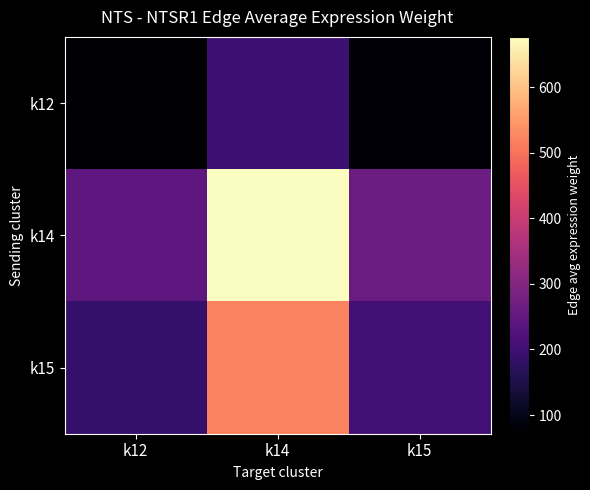

What is the greatest value displayed?

676.7